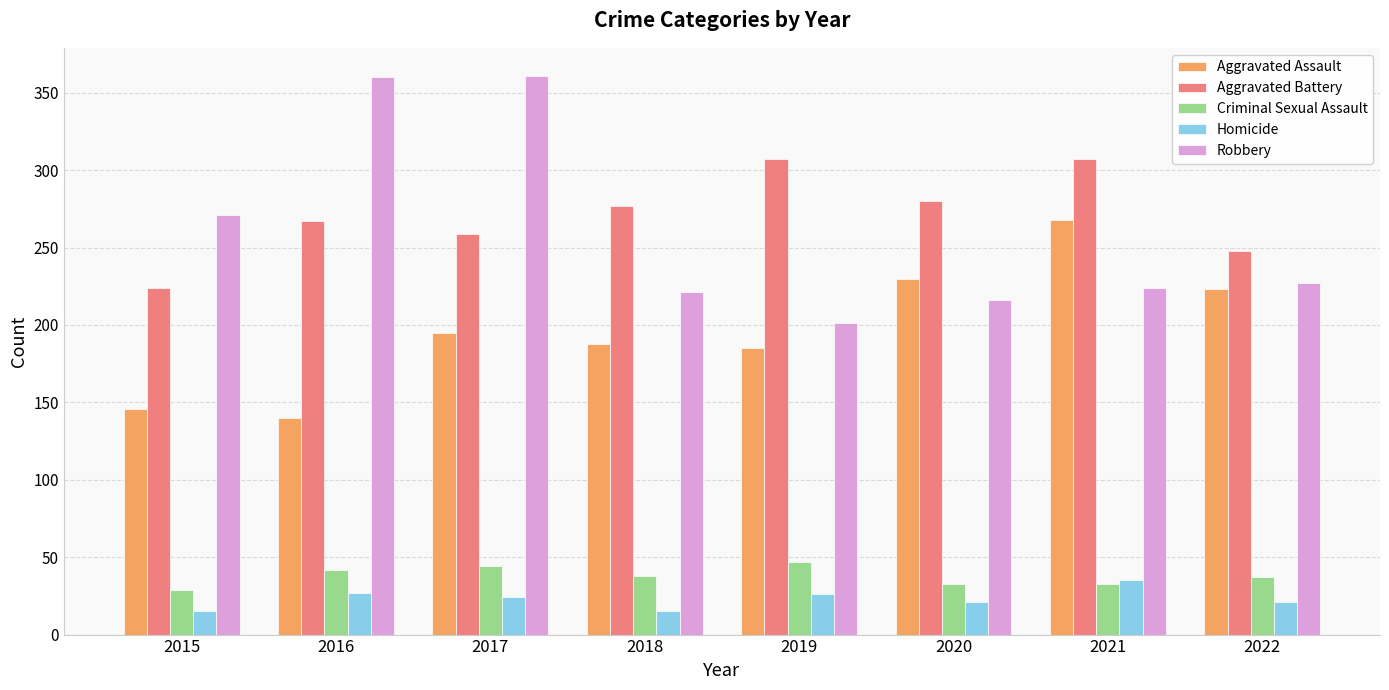

What value does the Homicide series have at 2017, to the nearest 10?

20